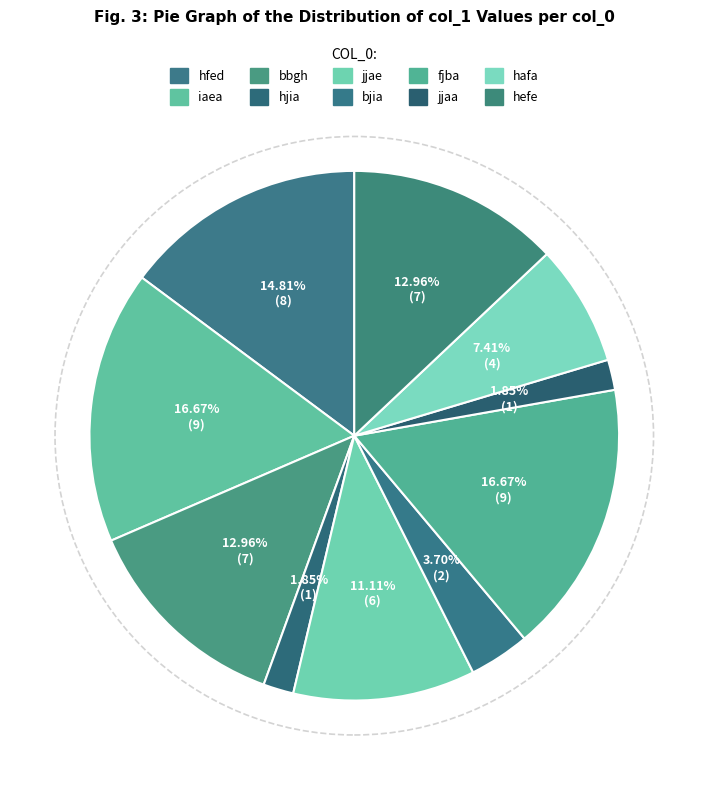

Is jjae the majority of the pie?

No